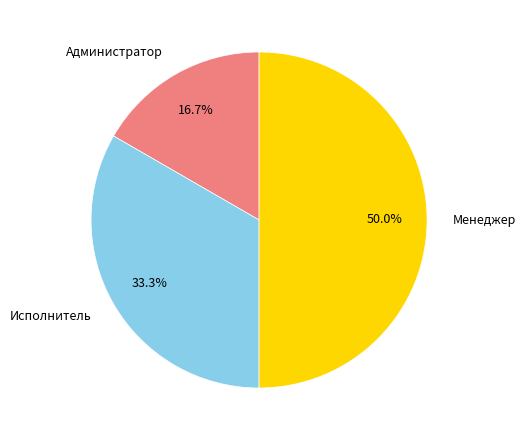

True or false: Администратор accounts for 2% of the total.

False